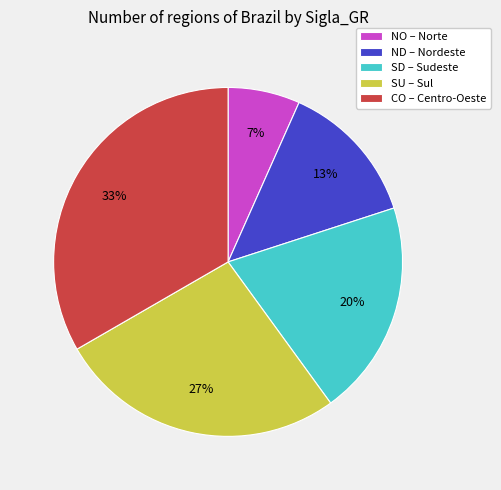

How many segments does this pie chart have?

5